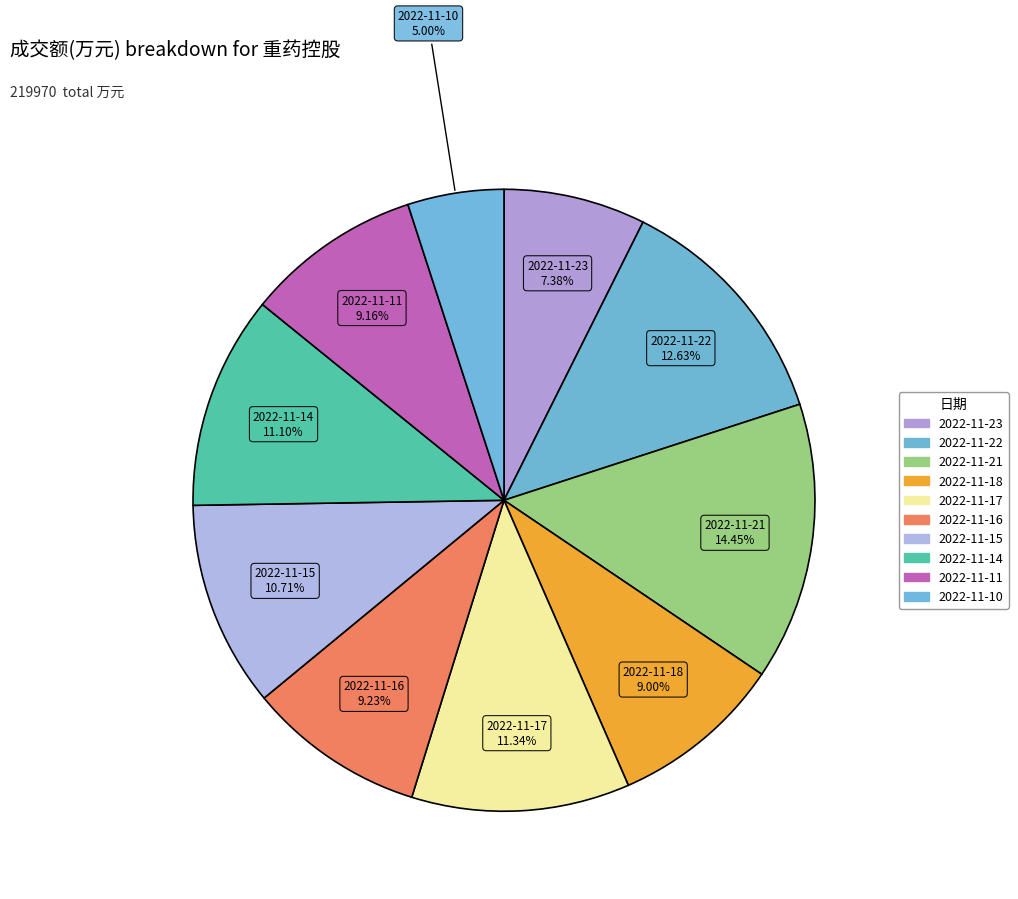

What percentage is the 2022-11-10 slice, to the nearest percent?

5%